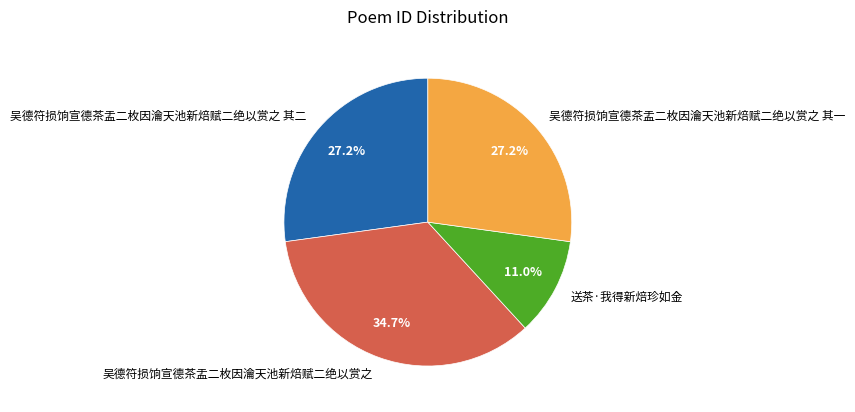

How many slices are in this pie chart?

4